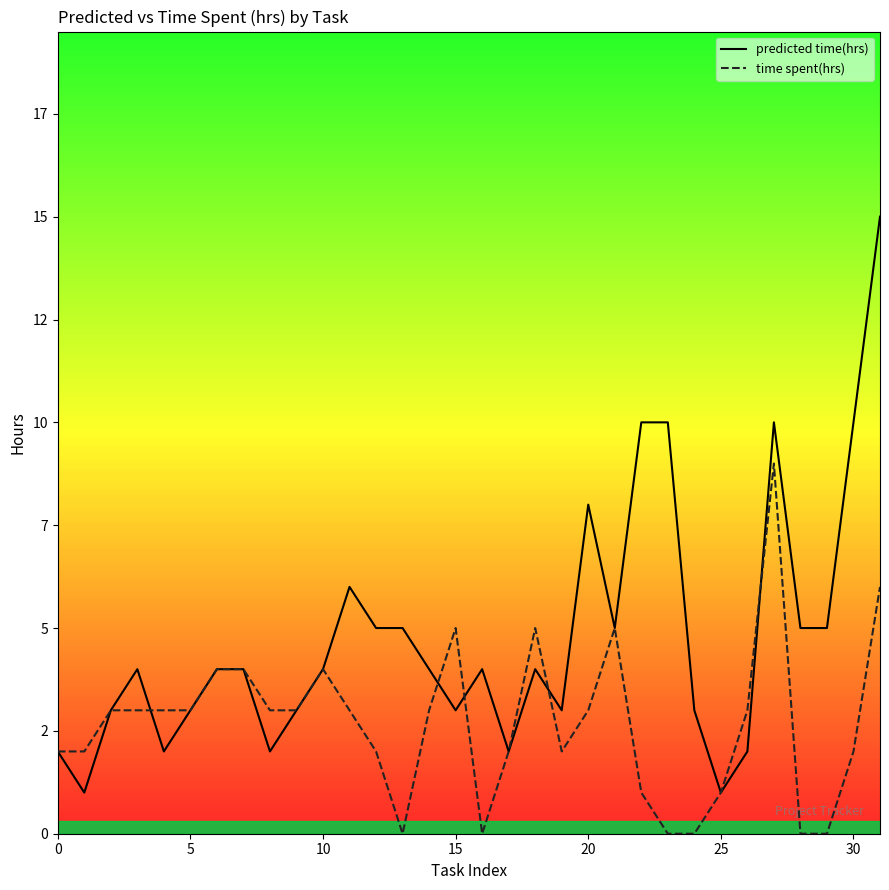

Which category has the highest value across all series?

31